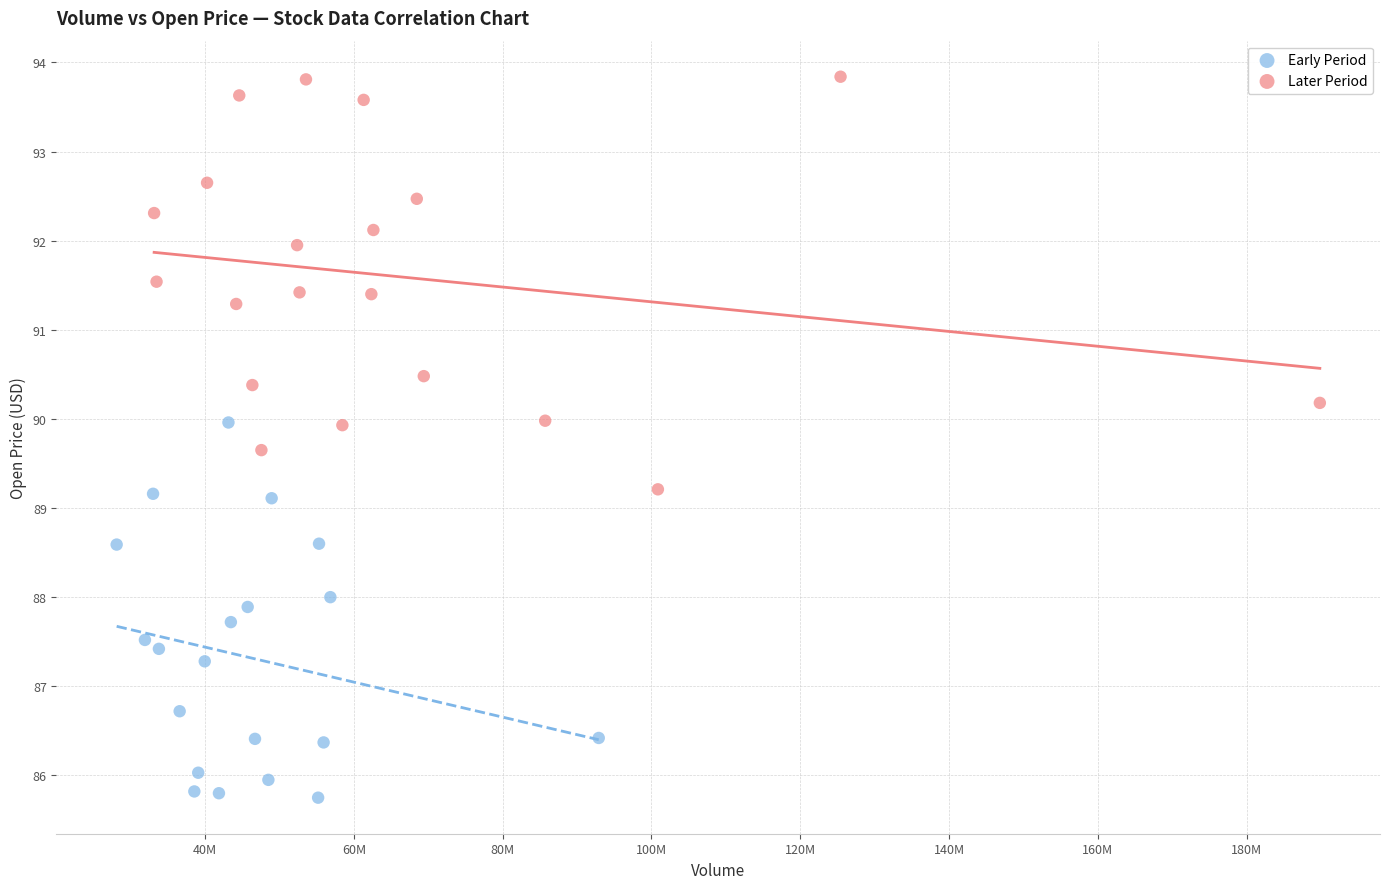

Which series has the largest Y range (max minus min)?

Later Period